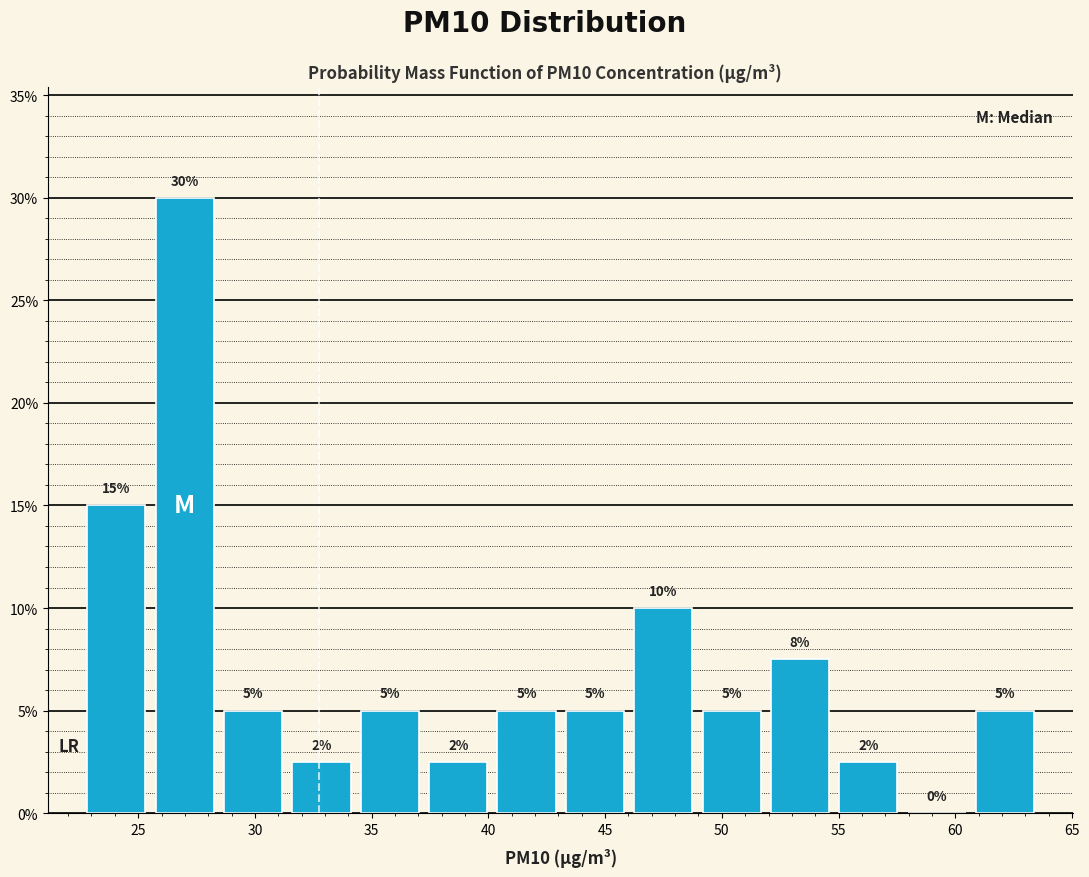

Over which range of the x-axis is the bar tallest?

25.5 to 28.5